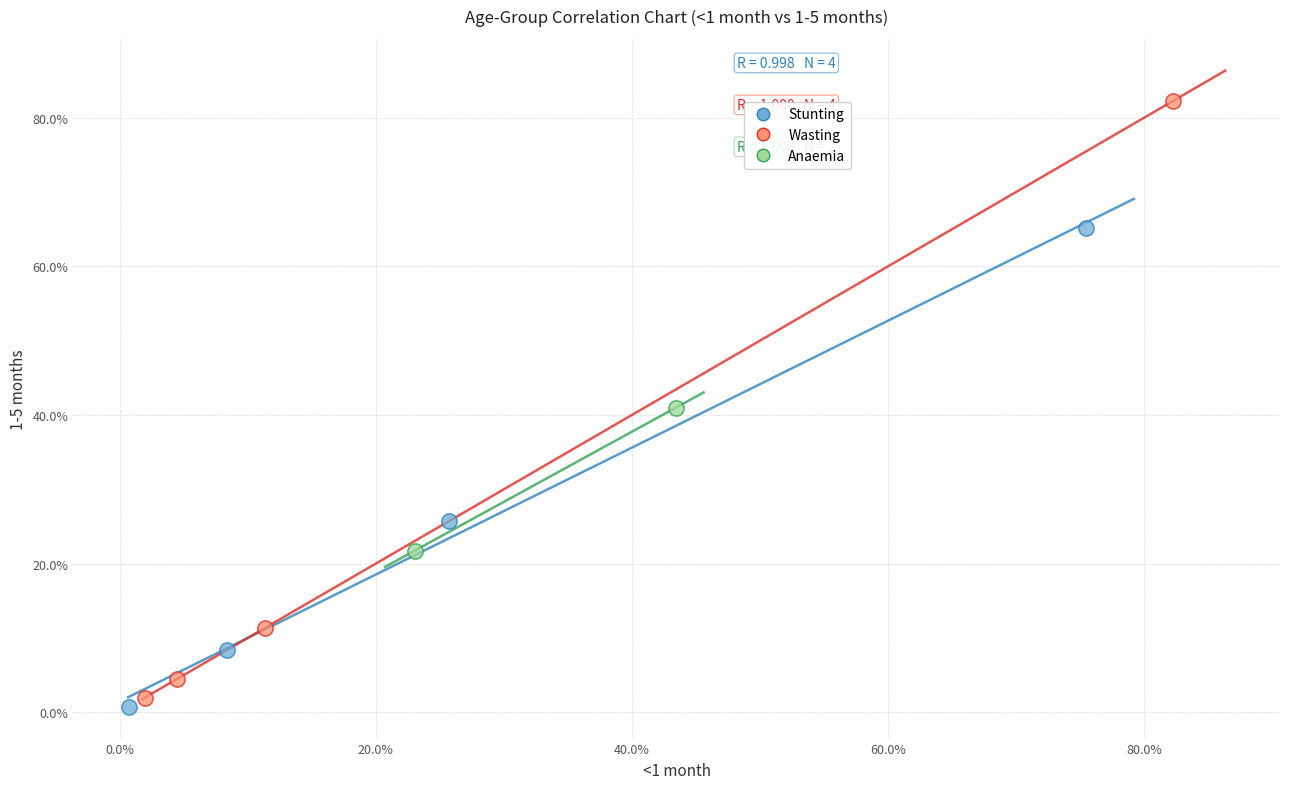

Which series has the widest spread of Y values?

Wasting